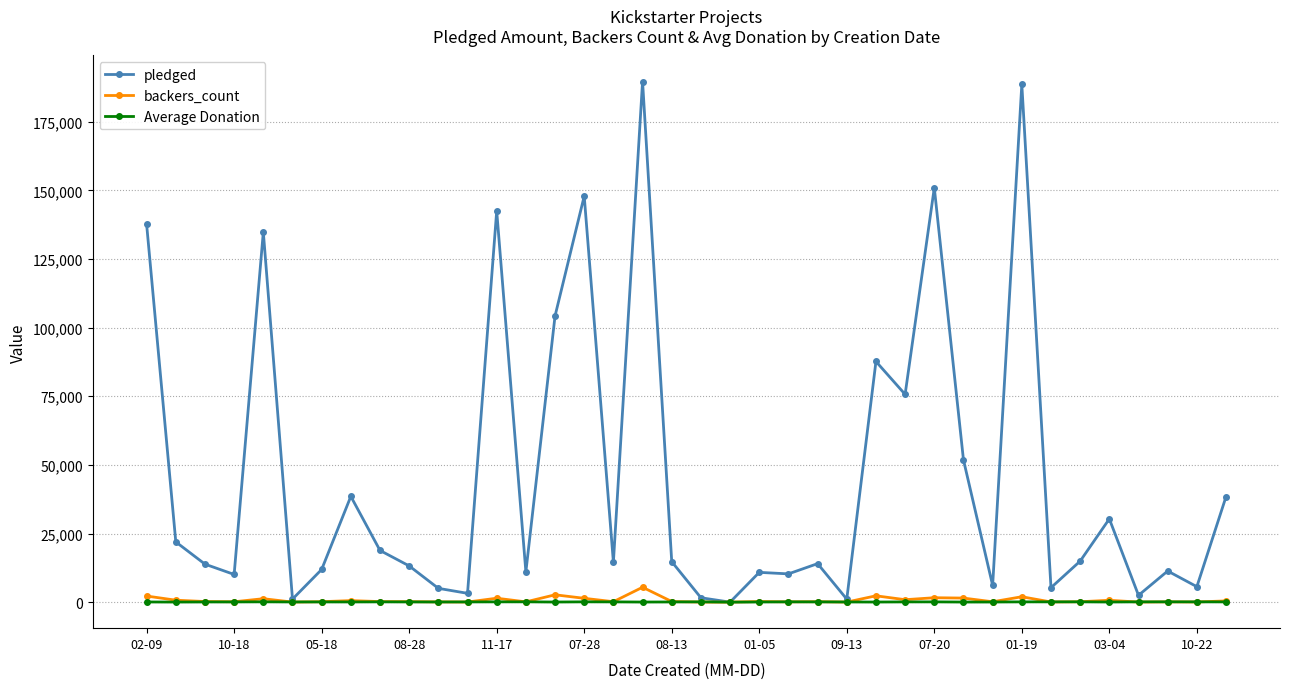

Which series has the largest range (max minus min)?

pledged